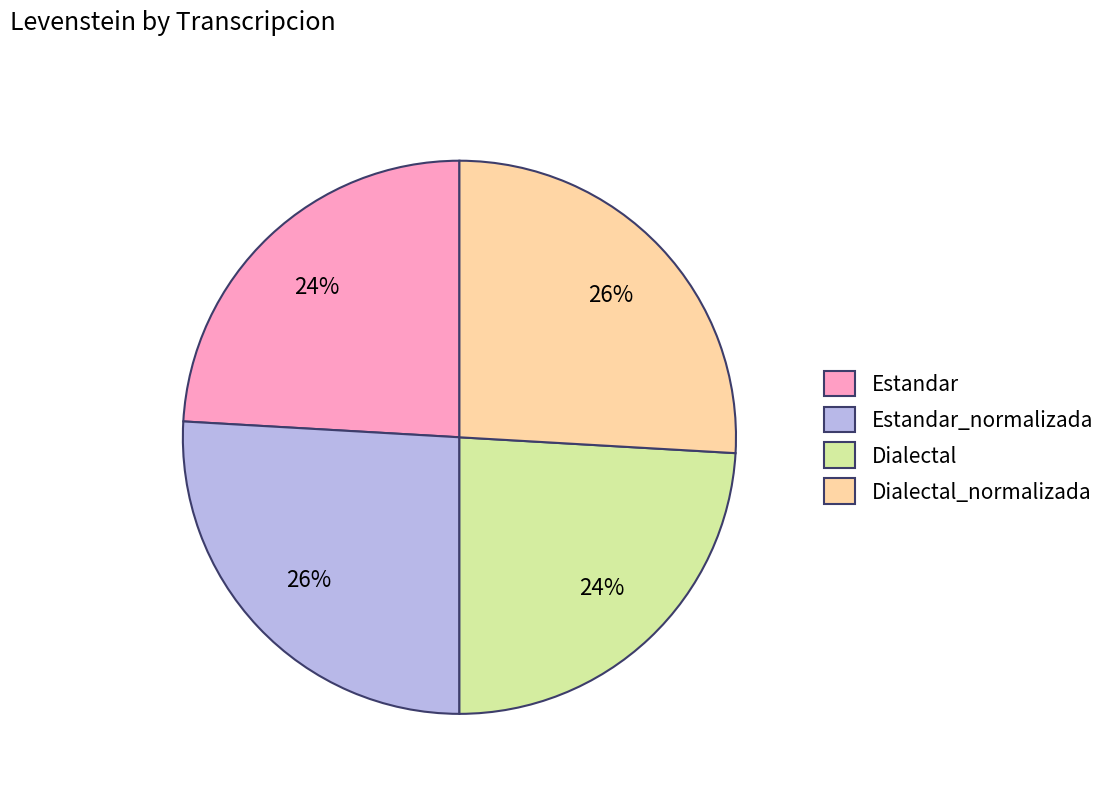

To the nearest percent, what is the difference between the Estandar_normalizada and Estandar slice percentages?

2%